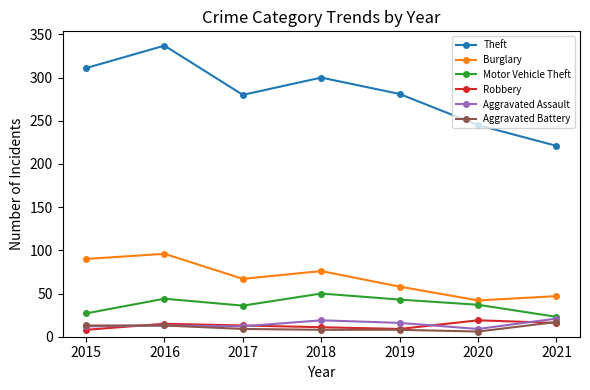

Between 2017 and 2020, which series saw the biggest shift?

Theft